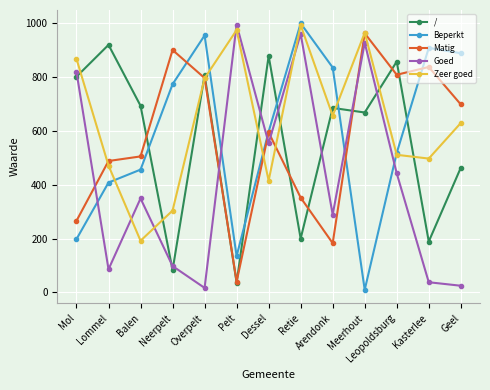

How many data points does each series have?

13